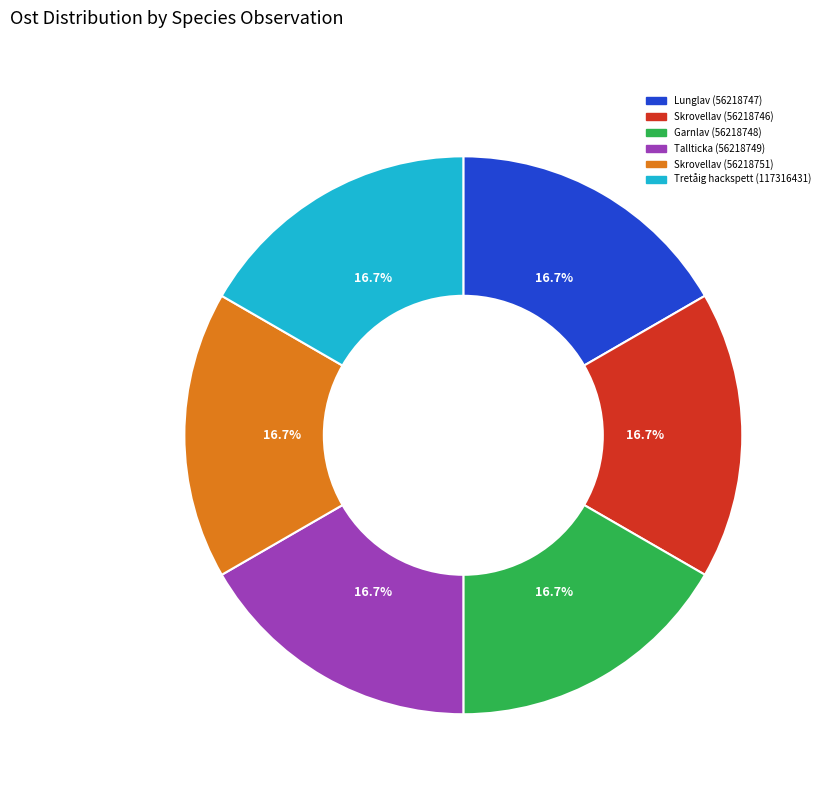

Does Tretåig hackspett (117316431) represent more than half of the total?

No